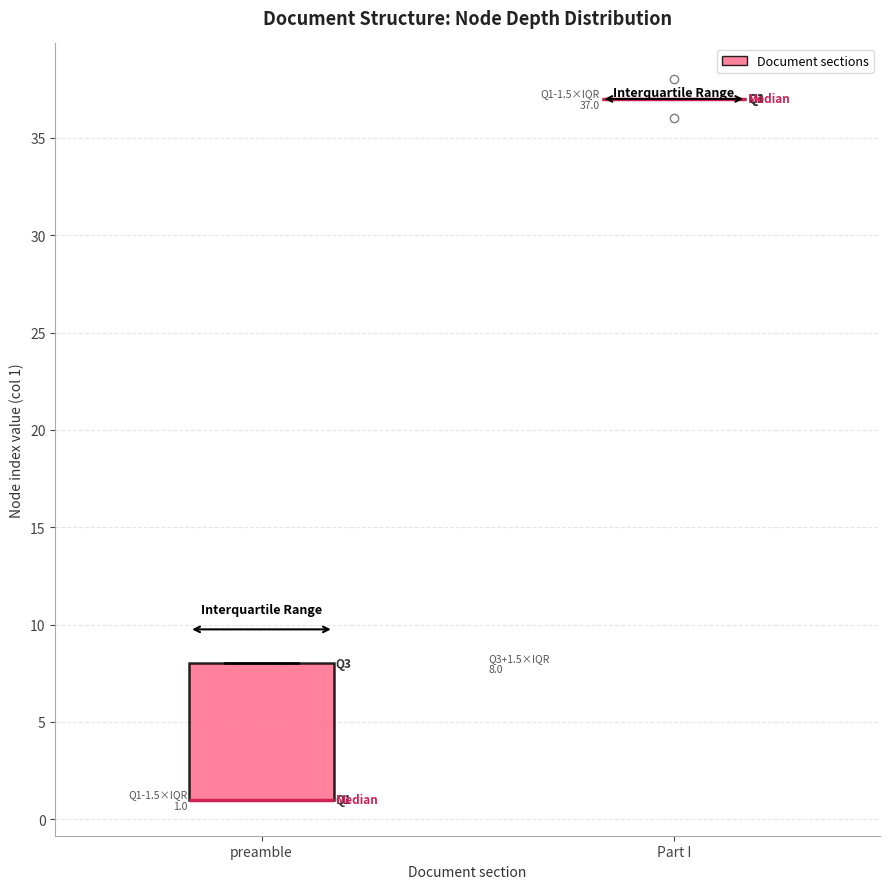

Which box is the tallest, from its lower edge to its upper edge?

preamble